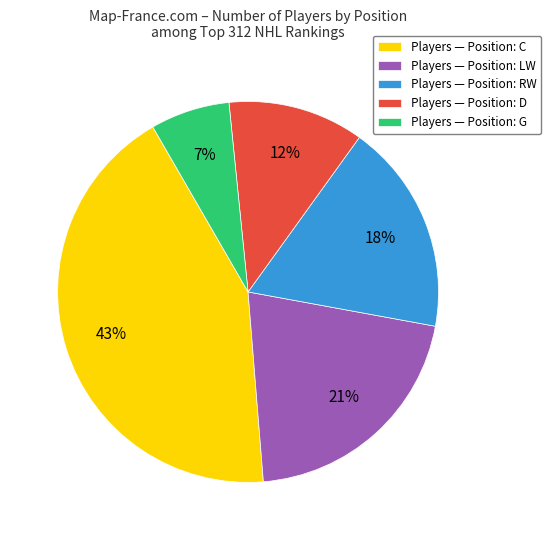

To the nearest percent, what portion does Players — Position: C represent?

43%